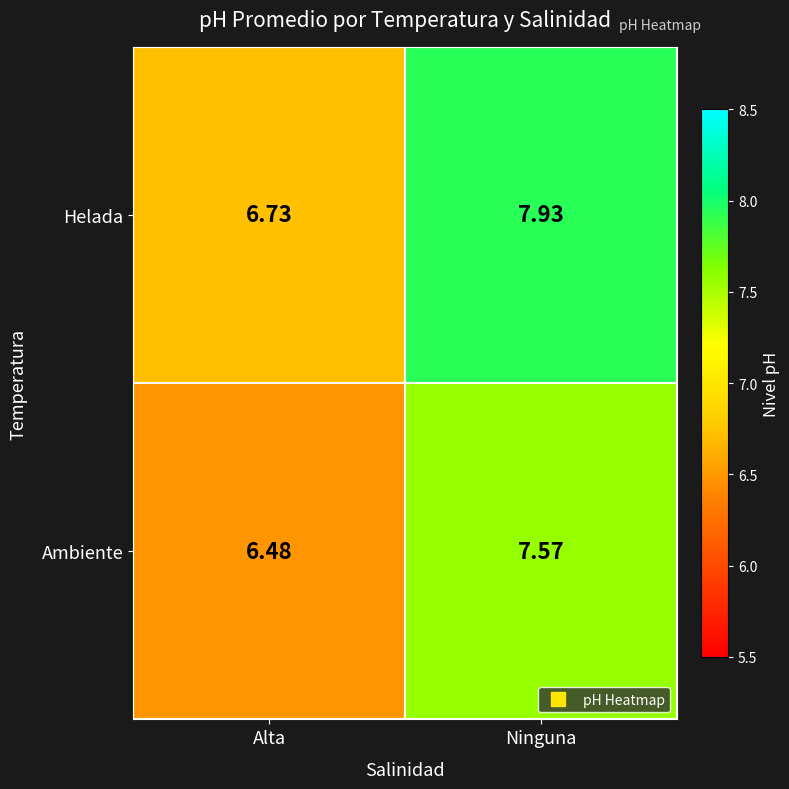

Which series has the widest spread of values?

Helada